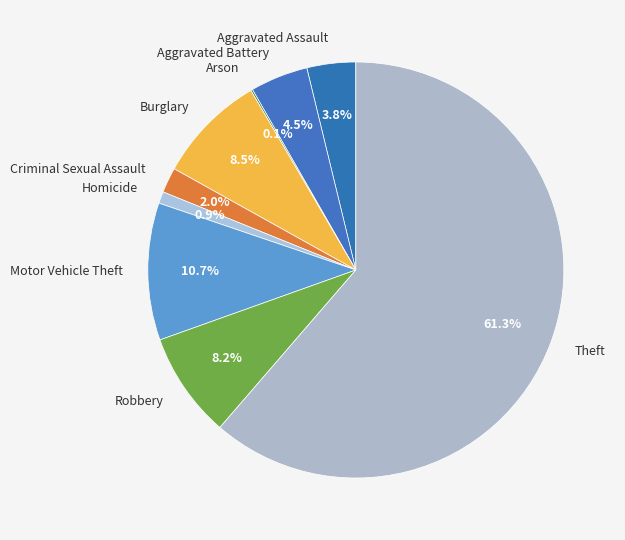

Between Robbery and Homicide, which is larger?

Robbery